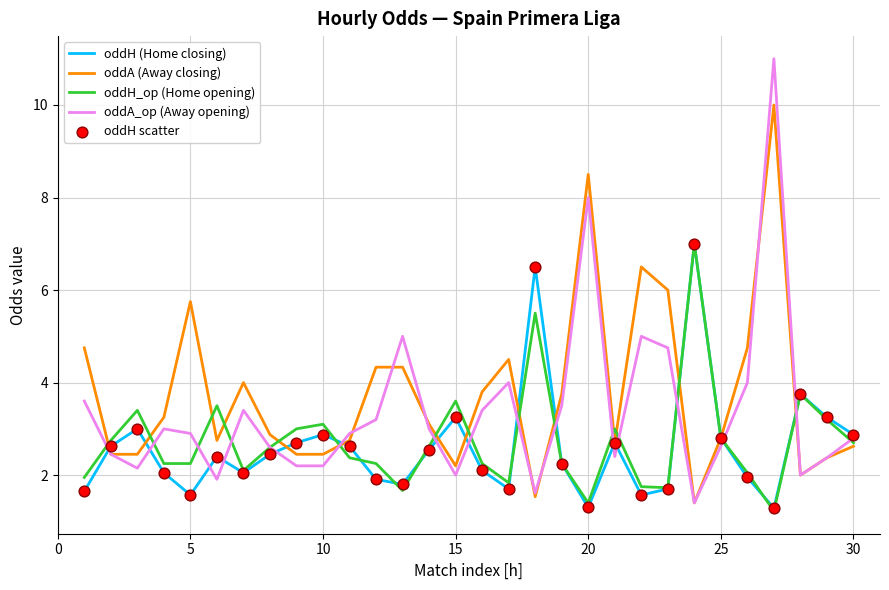

Which series has the largest range (max minus min)?

oddA_op (Away opening)